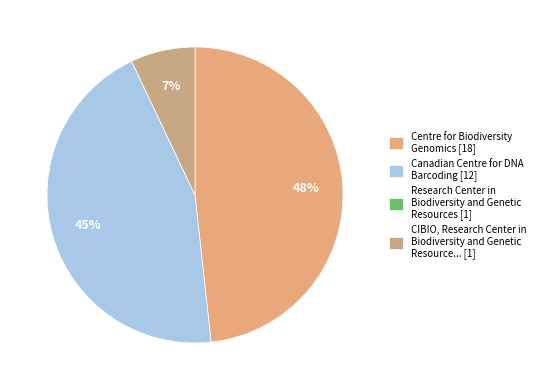

How many segments does this pie chart have?

4